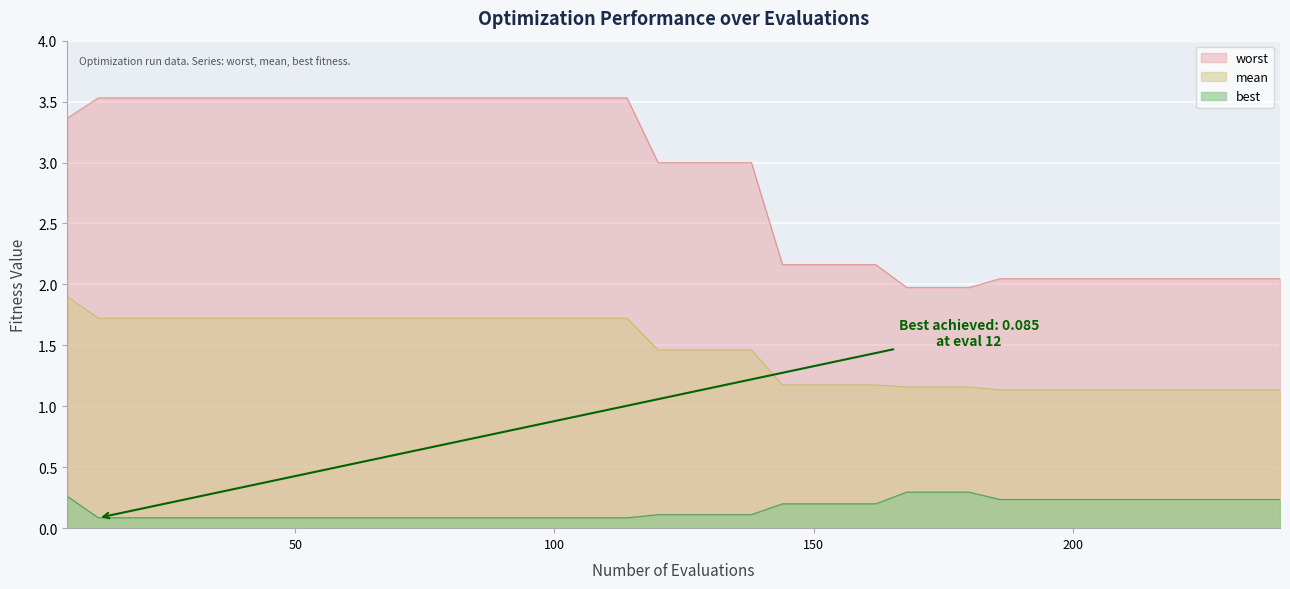

What is the highest value of the mean series?

1.9